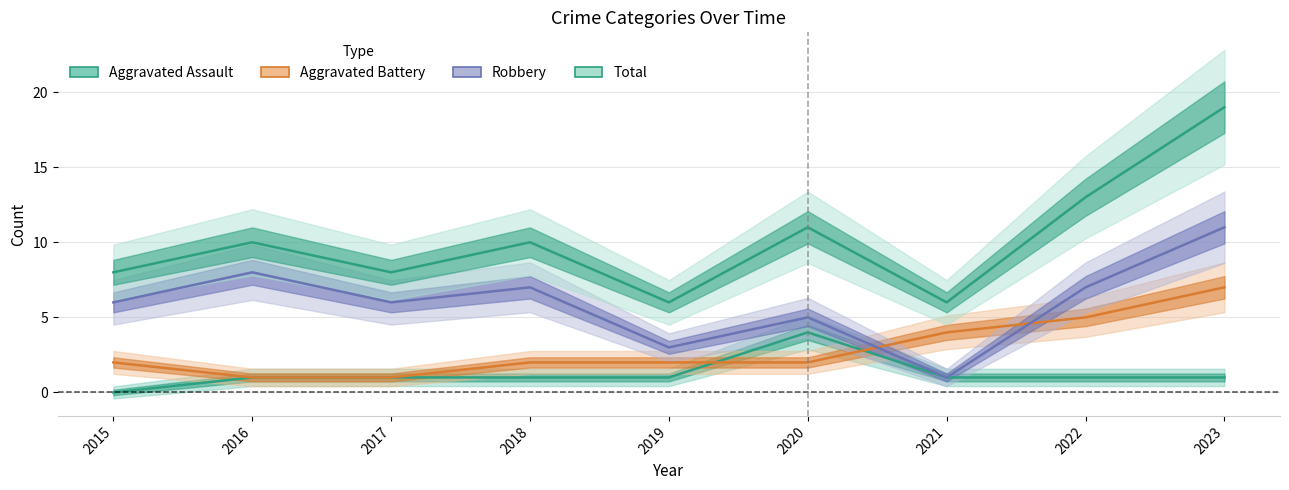

True or false: Total and Aggravated Battery cross at least once.

False